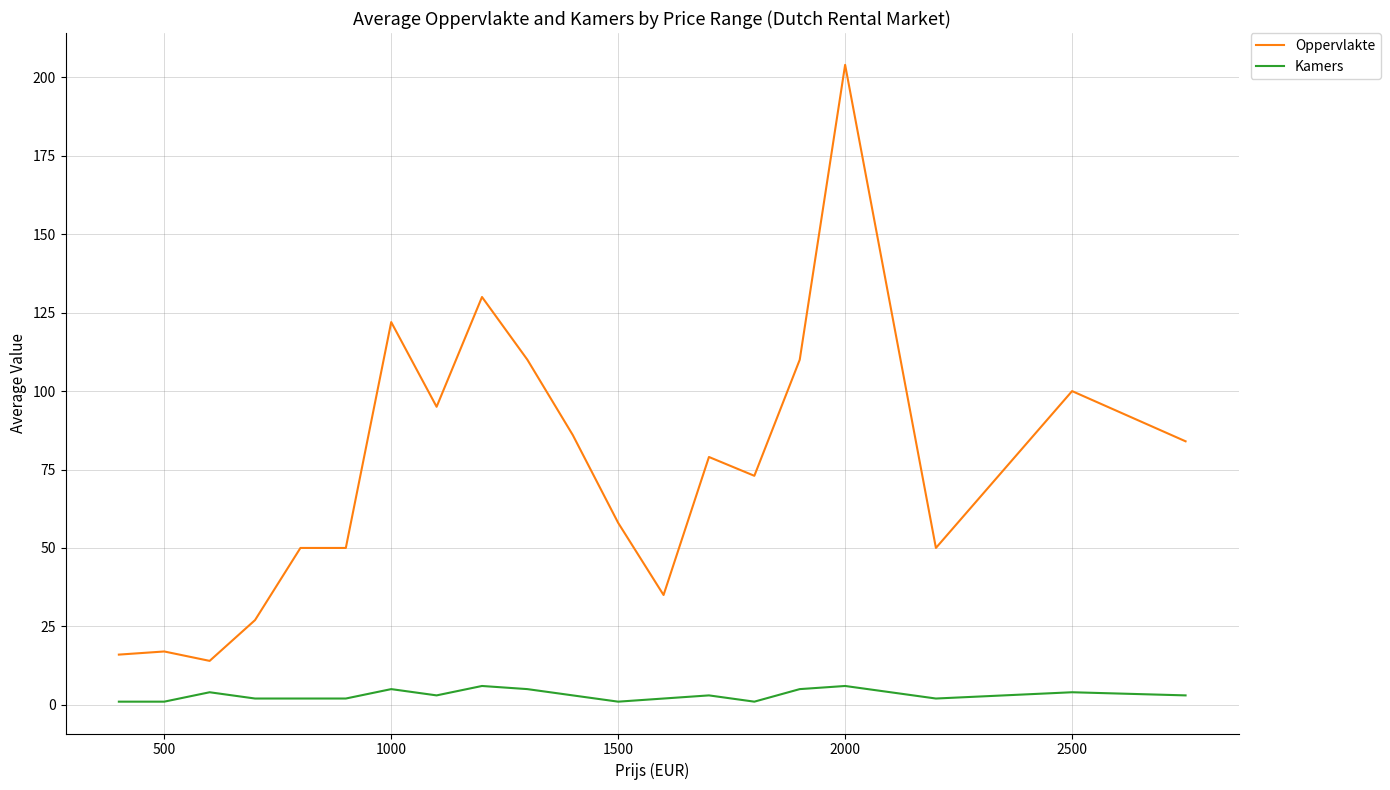

What is the maximum value for Kamers?

6